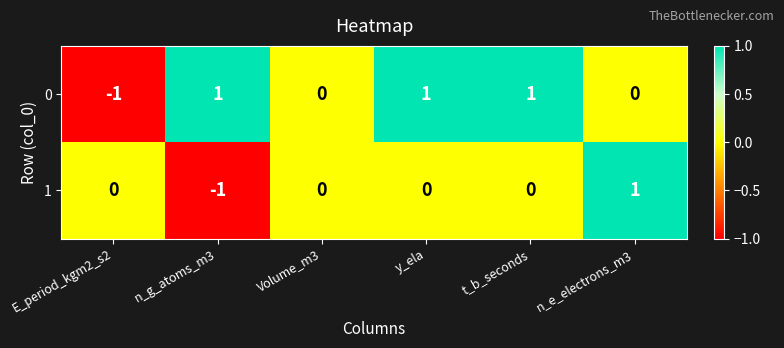

Is the value of 0 at Volume_m3 greater than the value of 1 at n_e_electrons_m3?

No